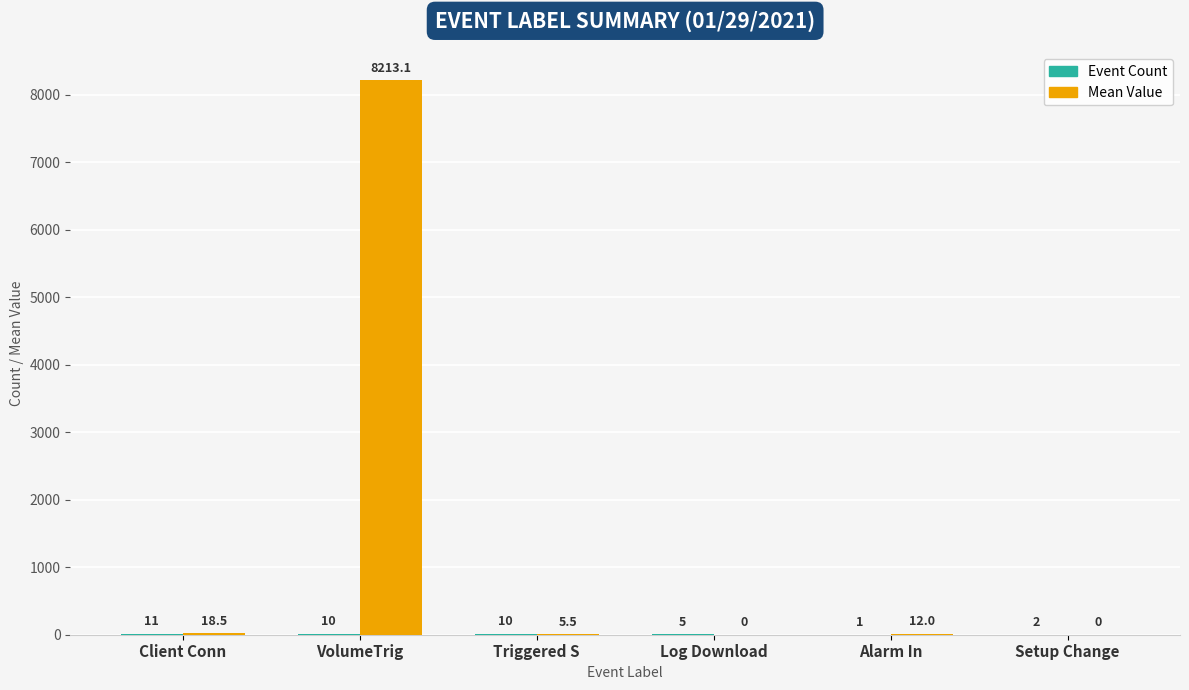

Which series has the largest total across all categories?

Mean Value